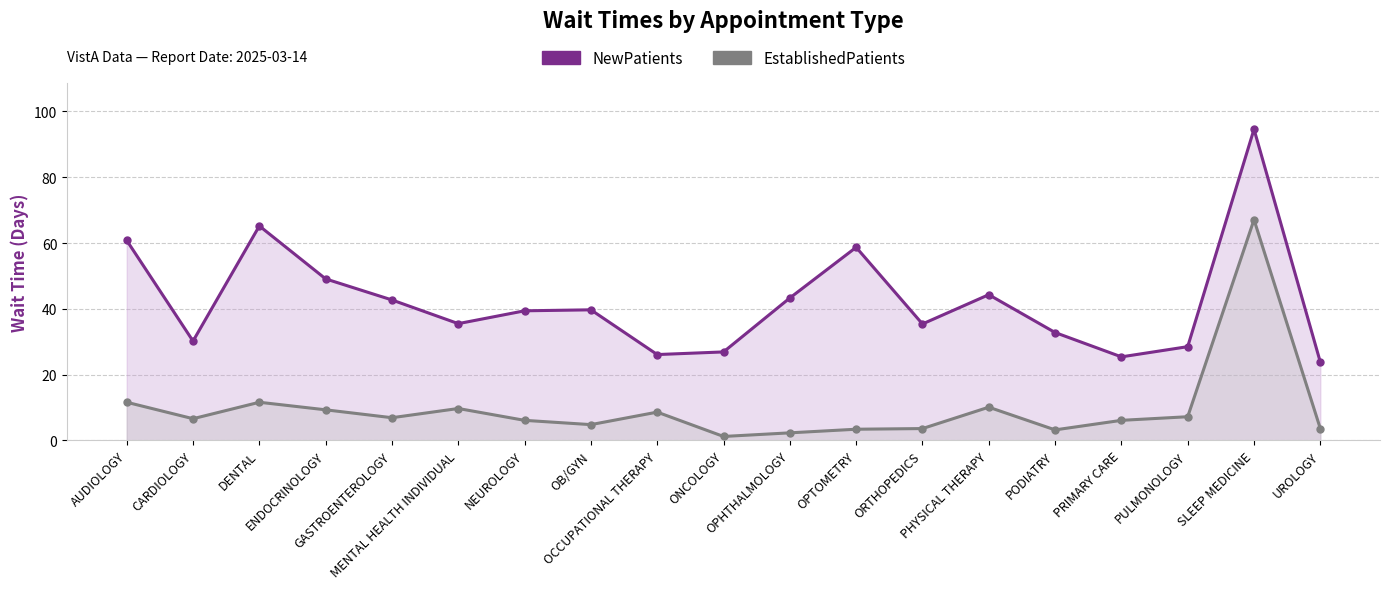

Between MENTAL HEALTH INDIVIDUAL and ONCOLOGY, which series saw the biggest shift?

NewPatients